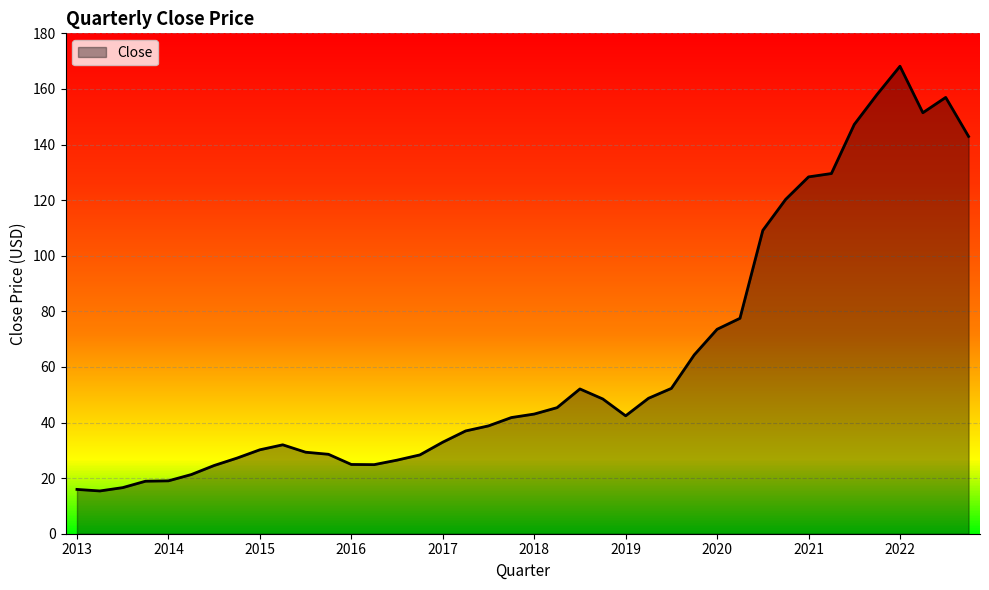

Does the chart have visible grid lines?

Yes